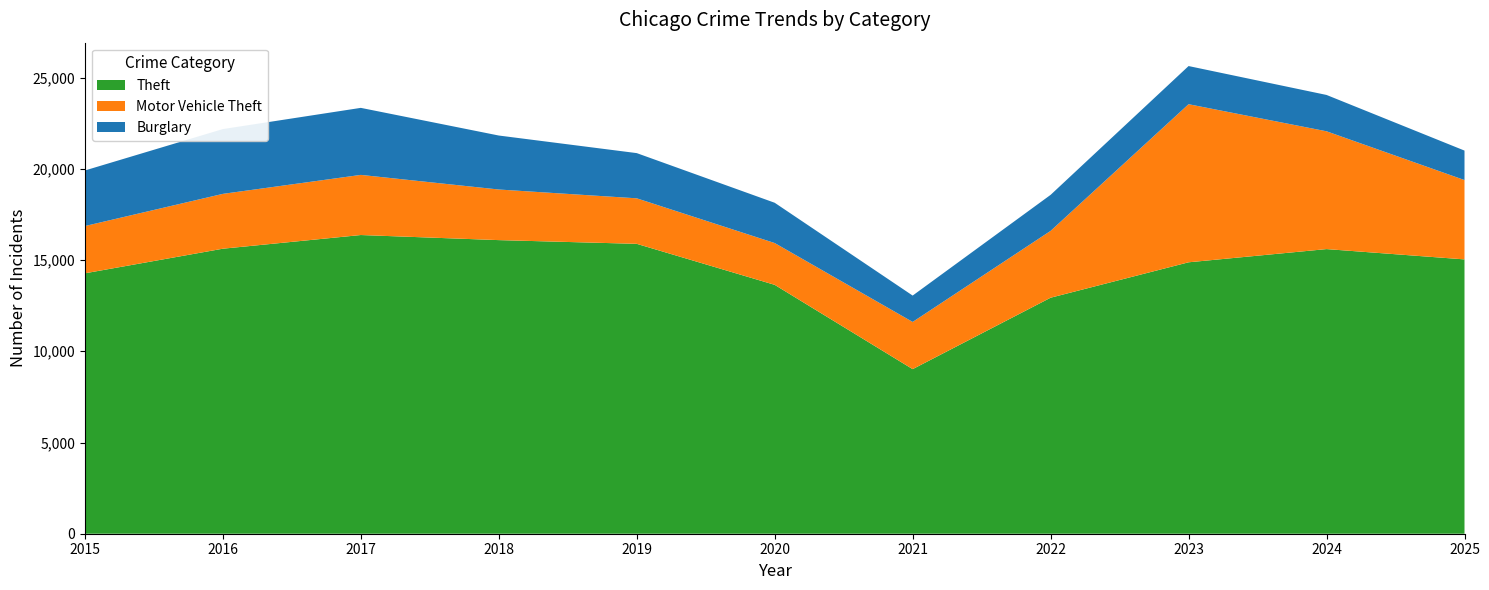

Reading left to right, list all the values displayed in this chart.

Theft: 2015=14274	2016=15623	2017=16373	2018=16094	2019=15890	2020=13642	2021=9022	2022=12937	2023=14878	2024=15602	2025=15037
Motor Vehicle Theft: 2015=2591	2016=3006	2017=3296	2018=2774	2019=2495	2020=2291	2021=2587	2022=3664	2023=8666	2024=6457	2025=4349
Burglary: 2015=3046	2016=3551	2017=3674	2018=2959	2019=2478	2020=2208	2021=1445	2022=1974	2023=2091	2024=1992	2025=1615